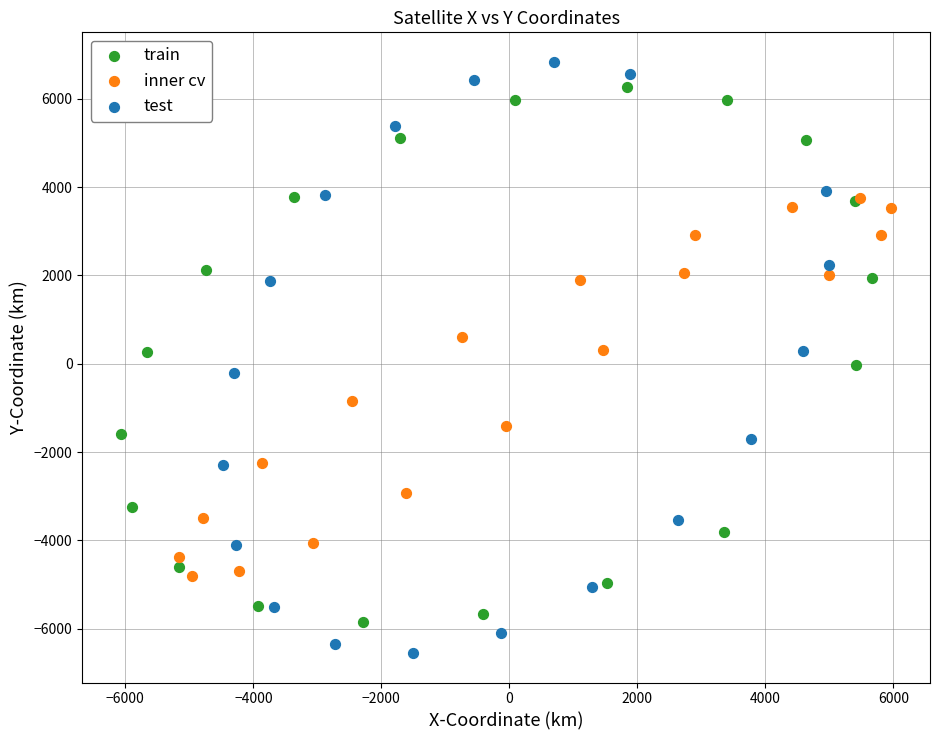

Which series contains the lowest Y value?

test